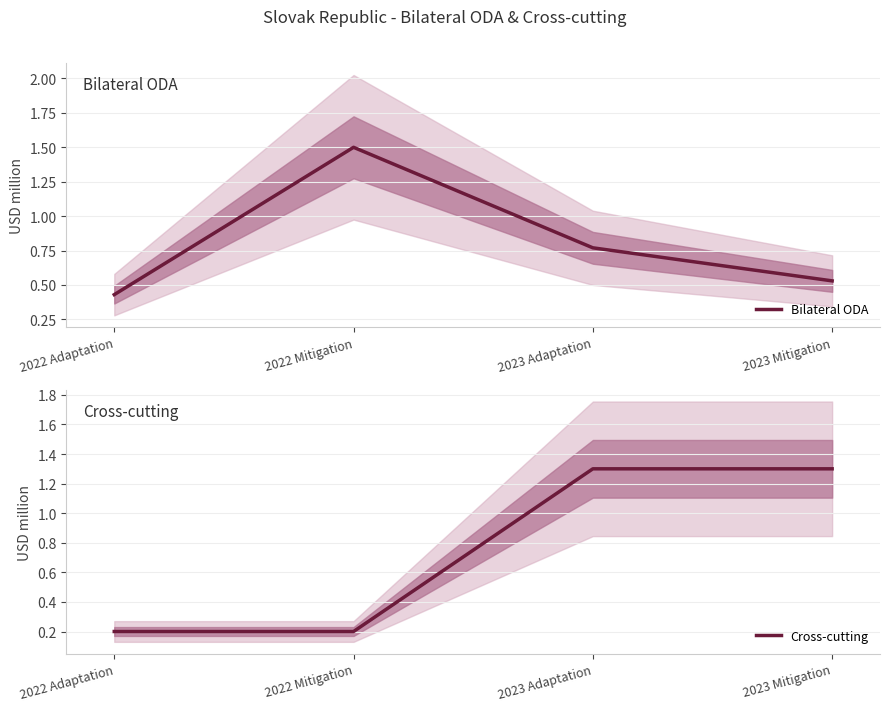

What is the sum of the Bilateral ODA values at 2022 Adaptation and 2022 Mitigation?

1.9